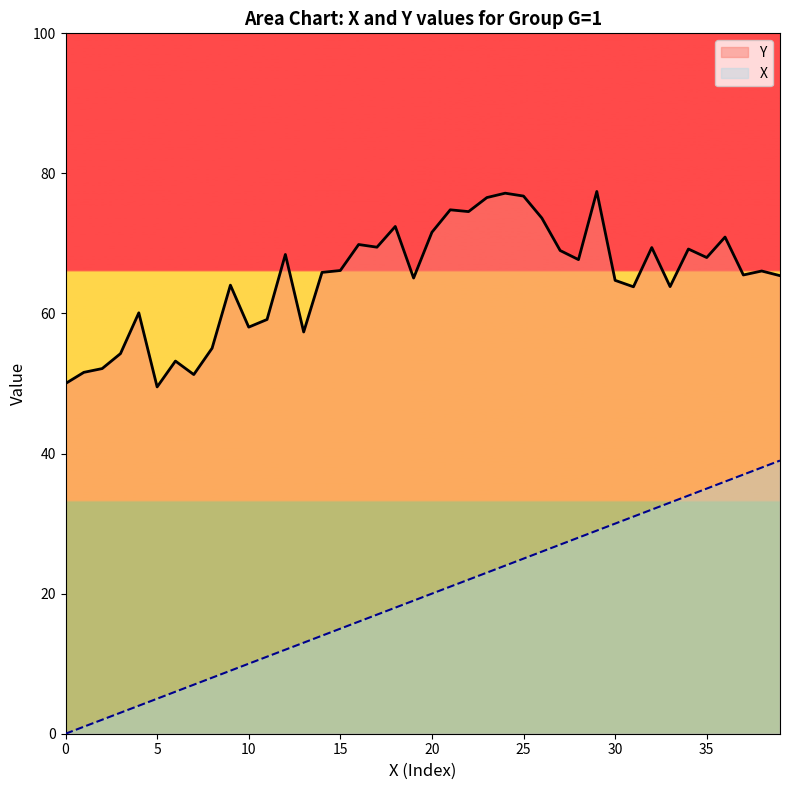

Which has a higher value, 10 or 19?

19